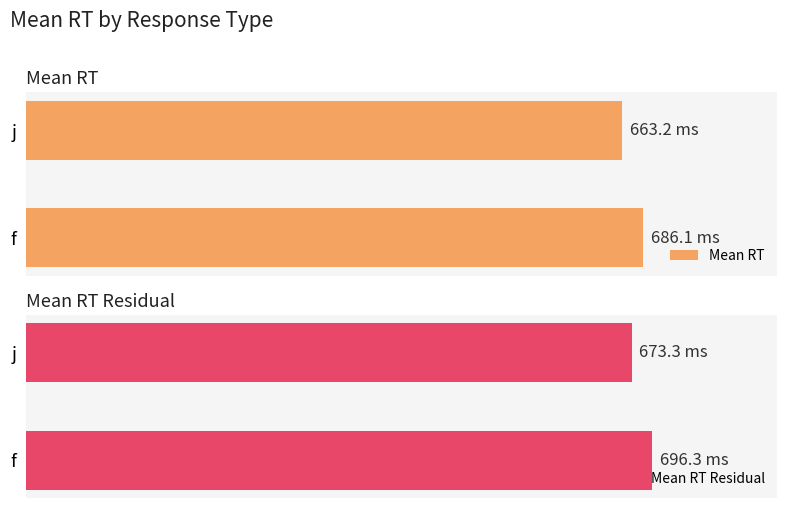

What is the difference between the maximum and minimum values in the Mean RT Residual series?

23.0